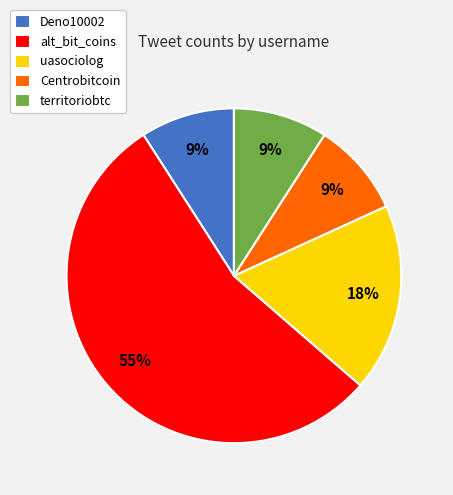

To the nearest percent, what is the combined percentage of Deno10002 and Centrobitcoin?

18%